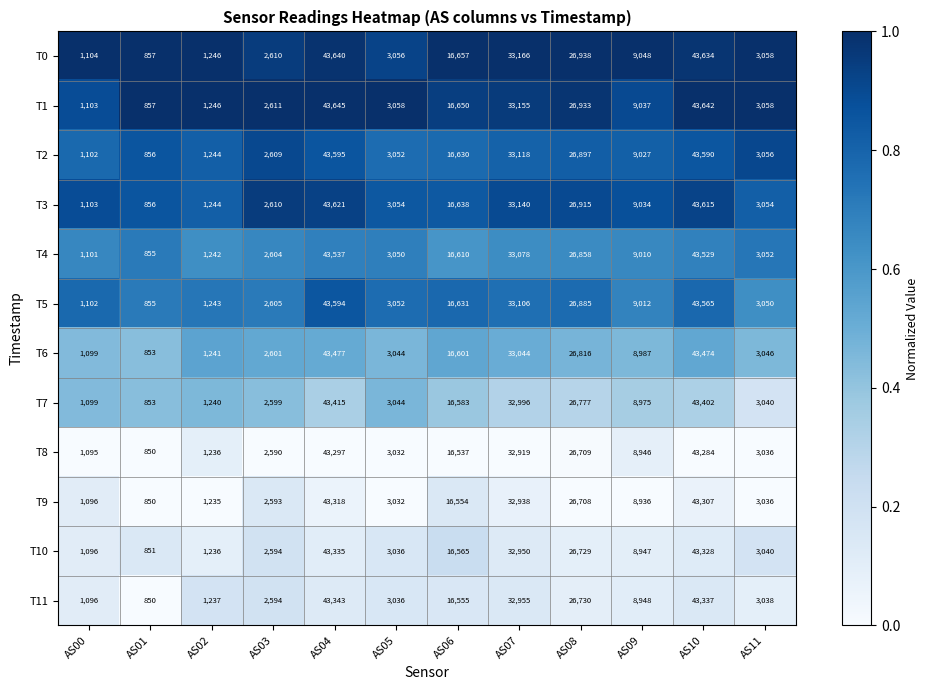

At which category does the chart reach its peak across all series?

AS04